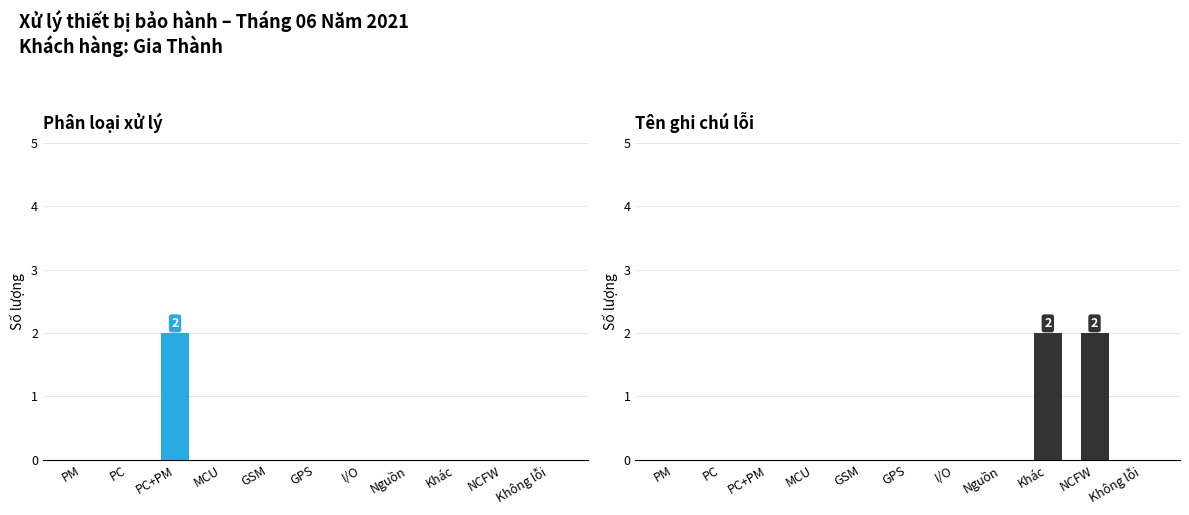

True or false: the data shows 0 at GSM.

True